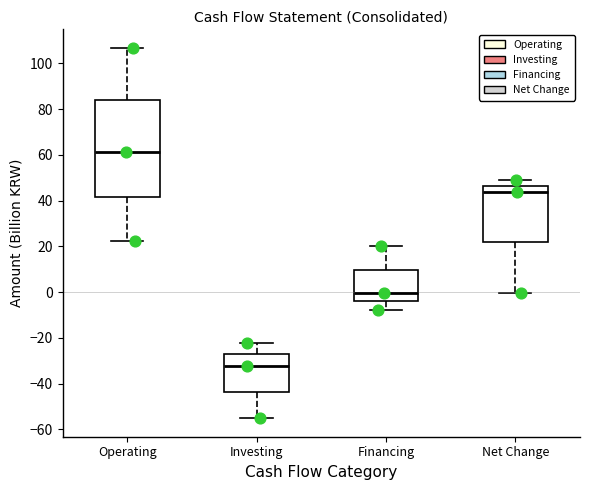

Reading left to right, read every box against the y-axis: the position of its median line, the range the box covers, and the ends of its whiskers. The values are not printed on the chart, so give them approximately, as read against the axis.

Operating: median 62, box 42 to 84, whiskers 22 to 106
Investing: median -32, box -44 to -28, whiskers -56 to -22
Financing: median 0, box -4 to 10, whiskers -8 to 20
Net Change: median 44, box 22 to 46, whiskers 0 to 50